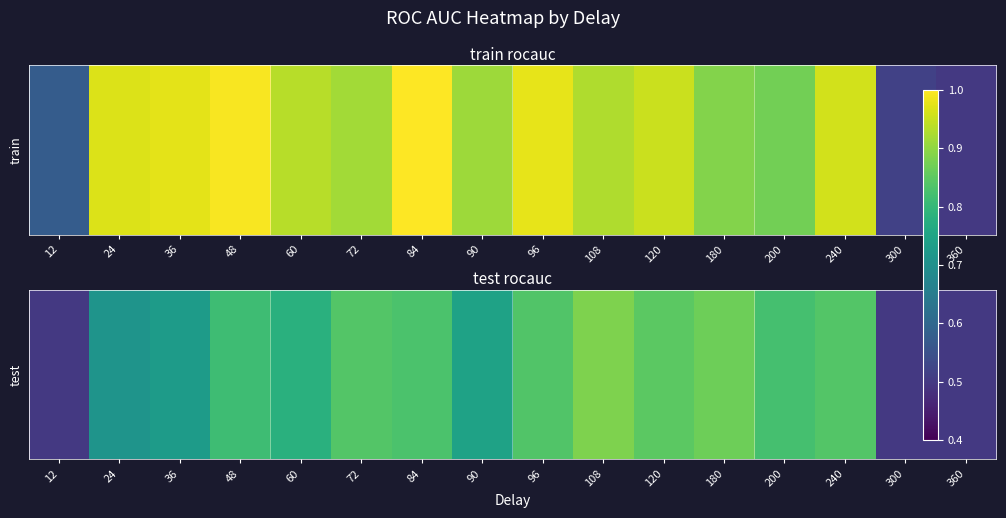

What is the average value?

0.8